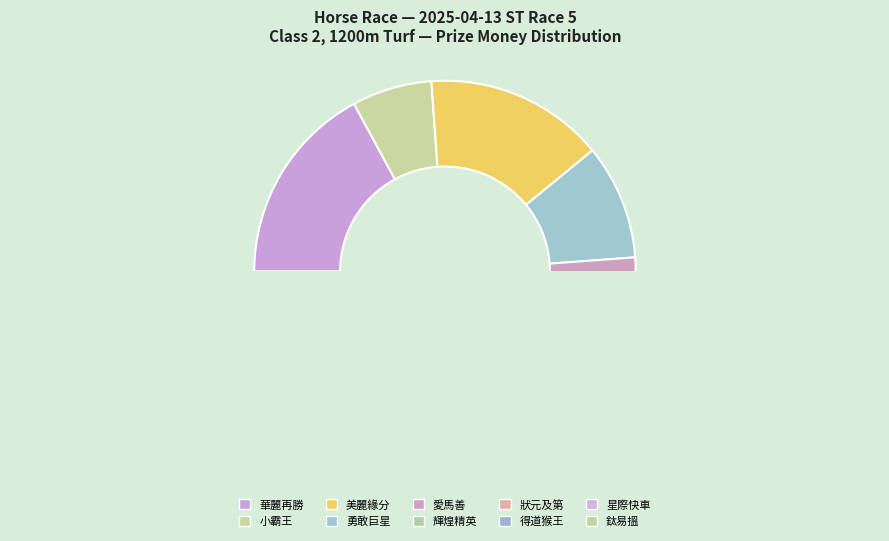

Is there a majority slice in this chart?

No